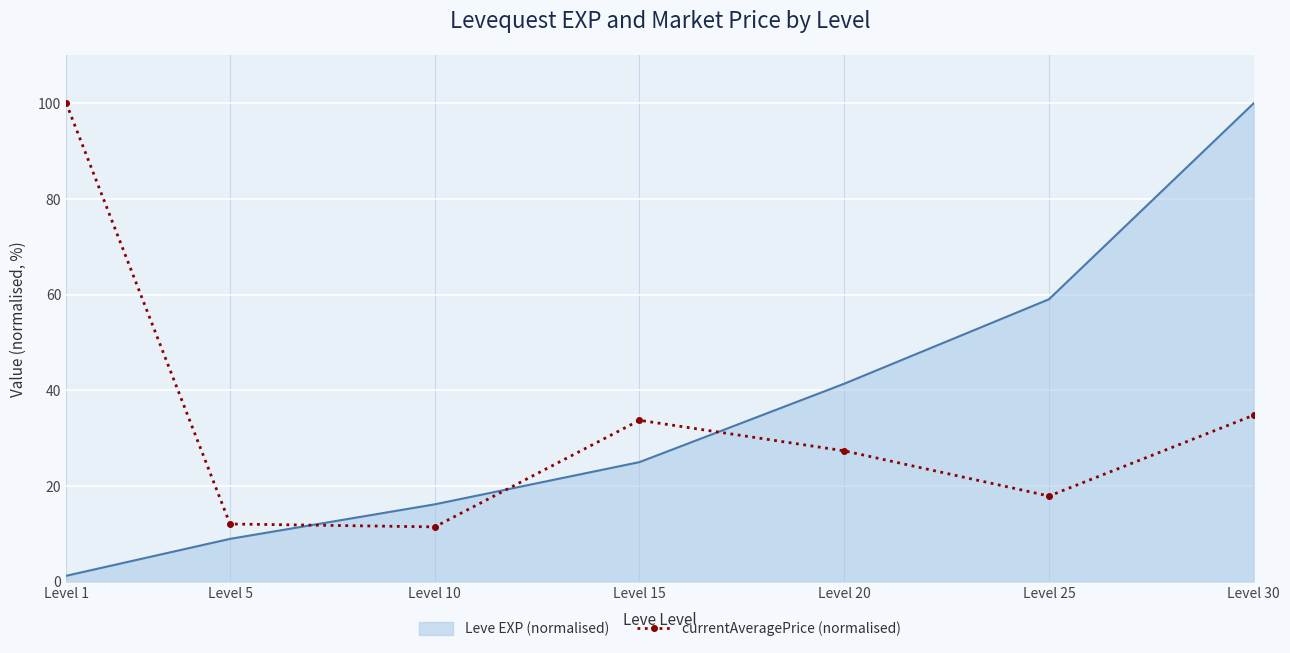

Count the number of categories in the chart.

7